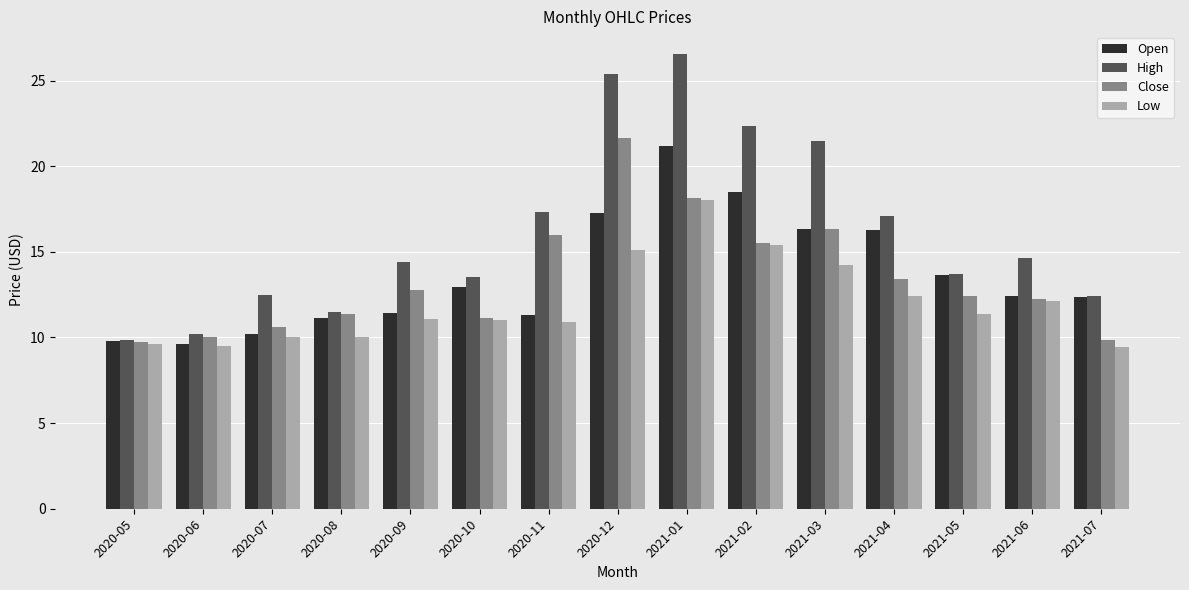

What is the average value of the Close series?

13.4